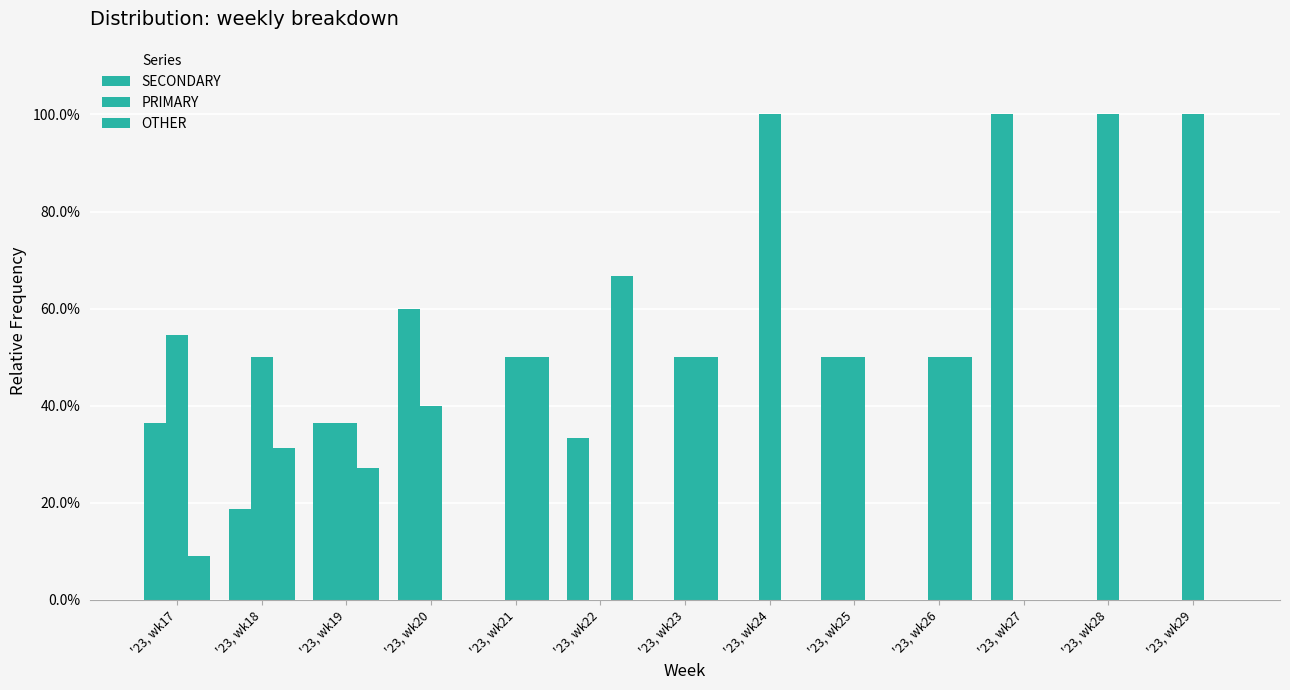

How many values in the SECONDARY series exceed 18?

7